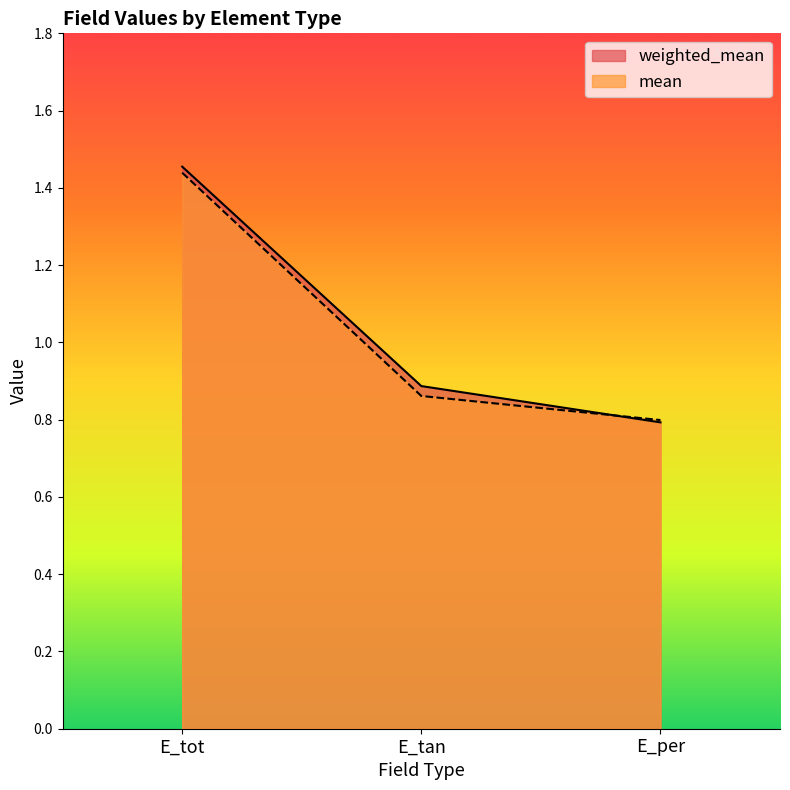

How many weighted_mean values are between 0 and 1?

2